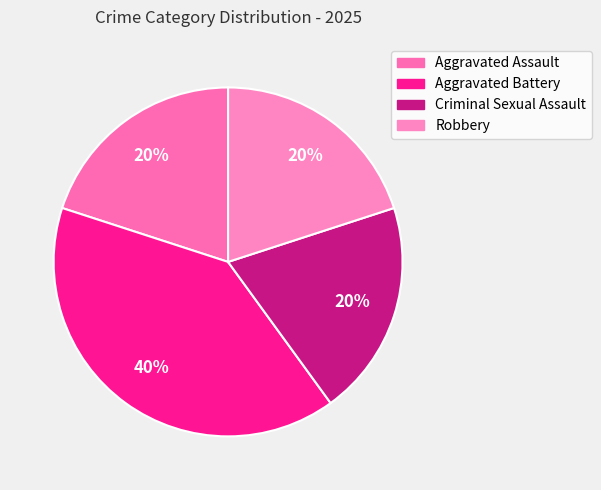

Is there a majority slice in this chart?

No